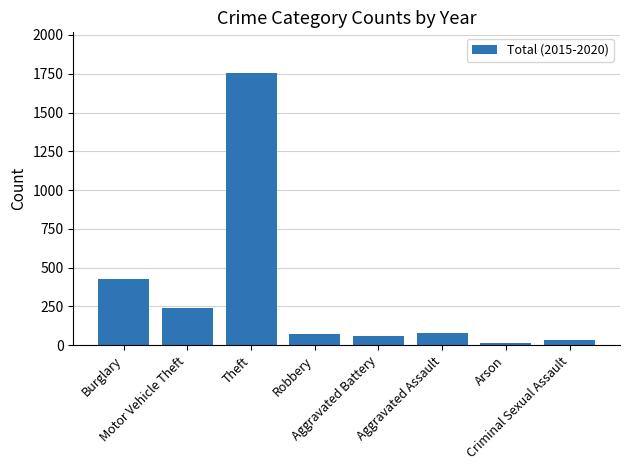

What is the ratio of the value at Burglary to the value at Robbery?

5.7